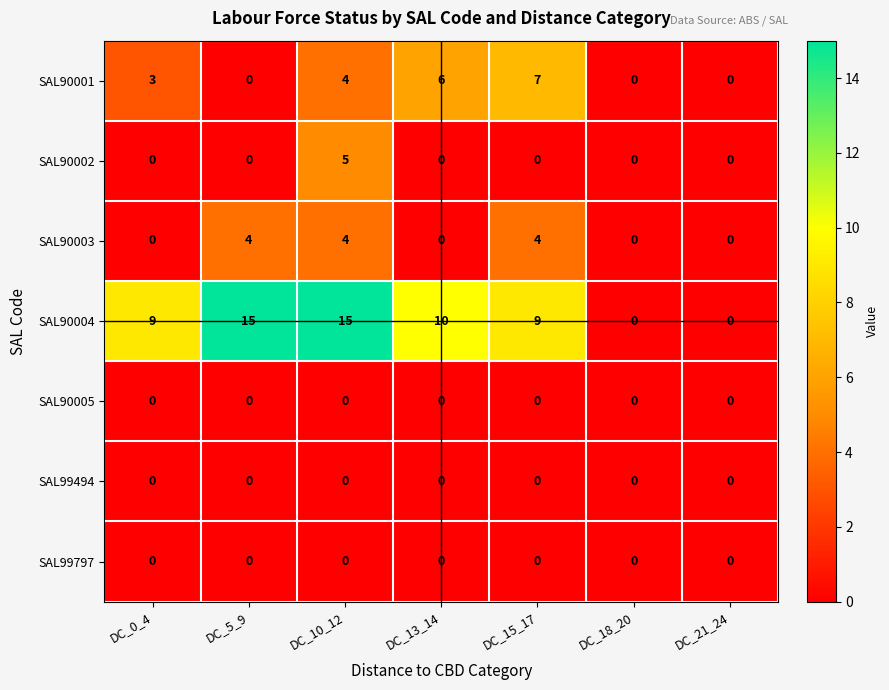

What is the sum of the SAL90003 values at DC_15_17 and DC_5_9?

8